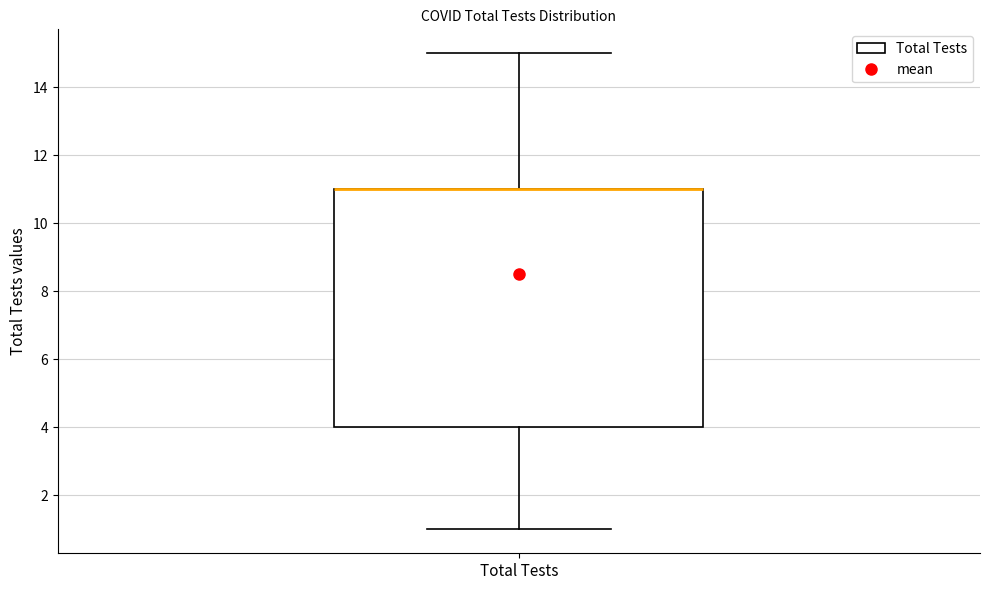

Where is the upper edge of the box for Total Tests on the y-axis? The values are not printed on the chart, so give them approximately, as read against the axis.

11